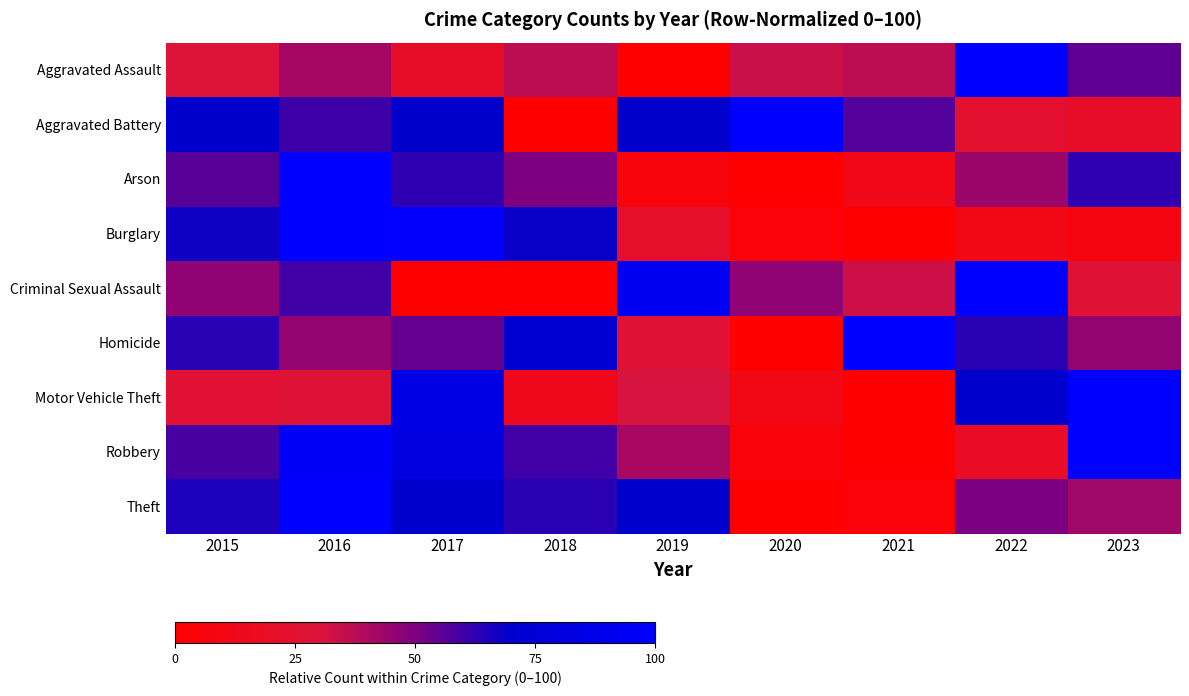

Which has a higher value, 2021 or 2018?

2021